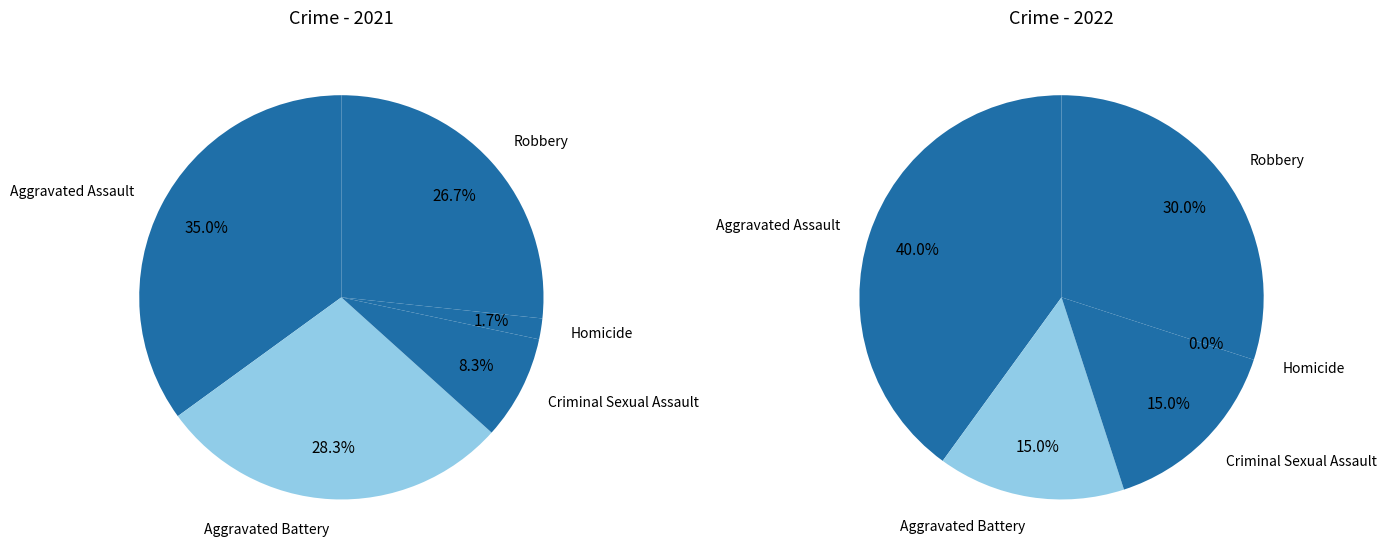

To the nearest percent, what is the combined percentage of 3 and values_2022?

15%